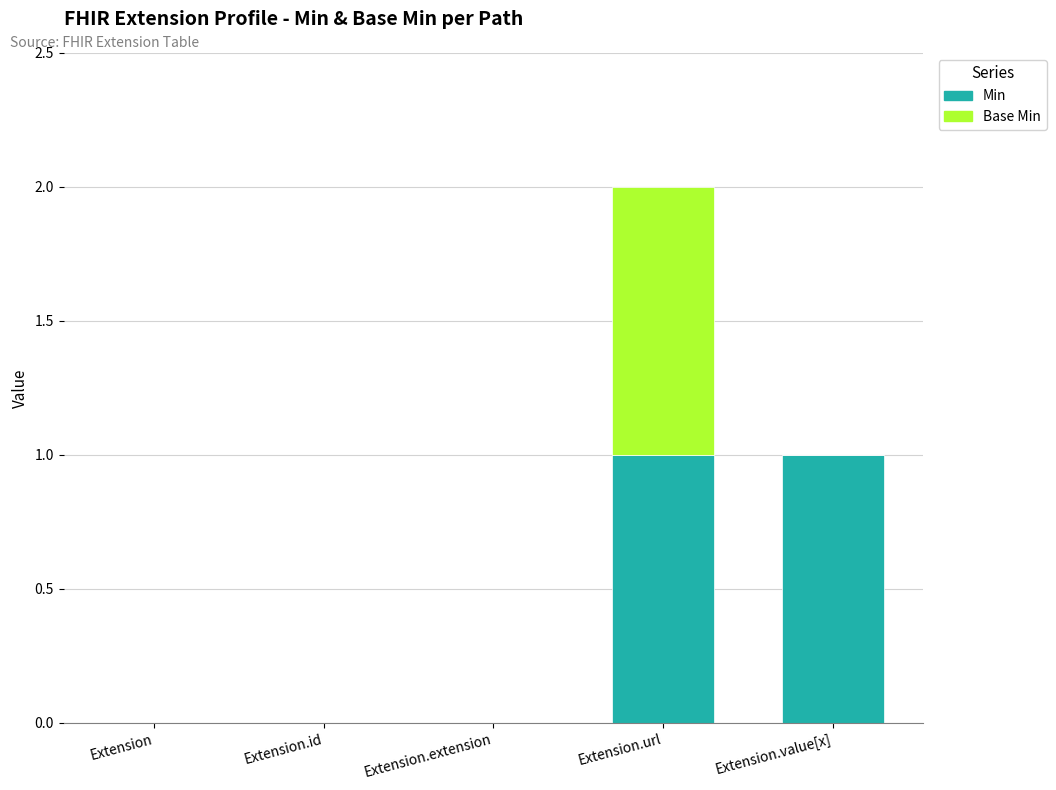

Reading left to right, list the values for the Min series.

Extension=0	Extension.id=0	Extension.extension=0	Extension.url=1	Extension.value[x]=1